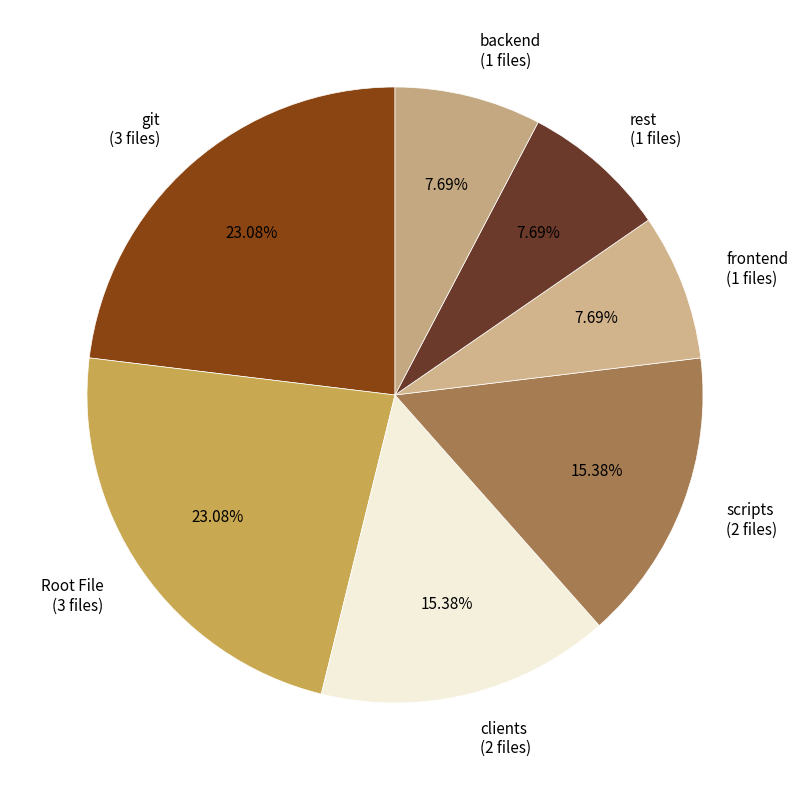

The frontend slice represents 15% of the pie. True or false?

False